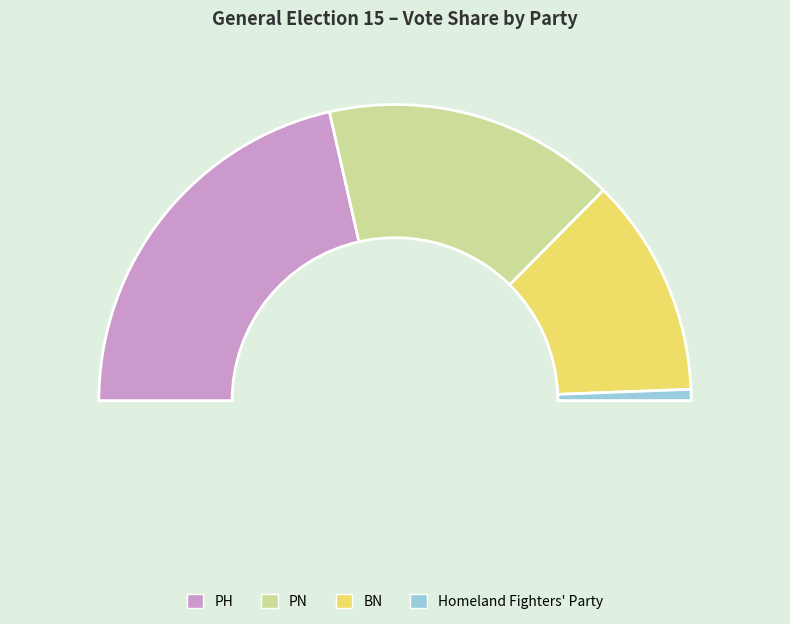

How many segments does this pie chart have?

4